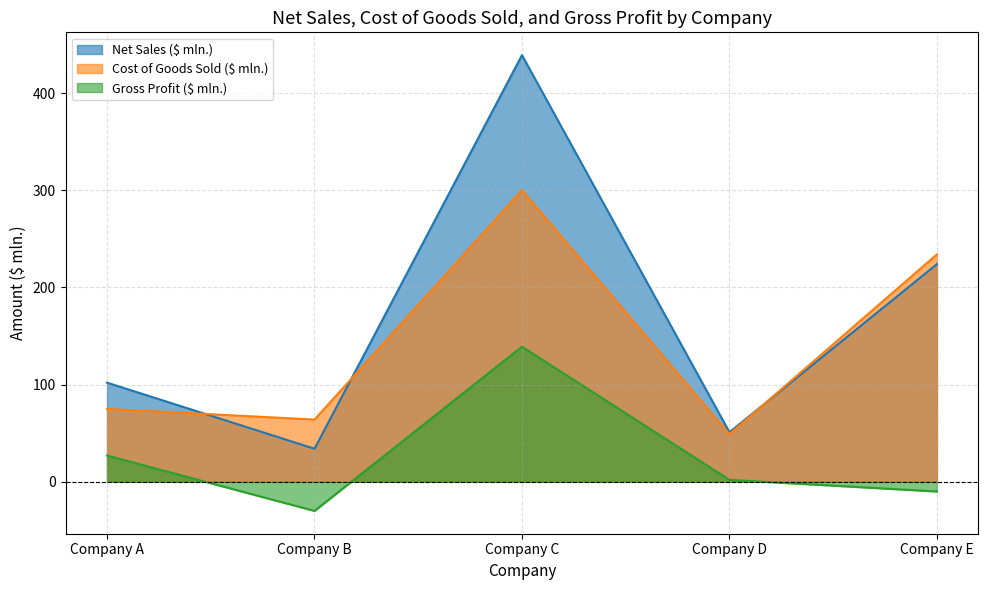

Is the value of Cost of Goods Sold ($ mln.) at Company B greater than the value of Net Sales ($ mln.) at Company B?

Yes